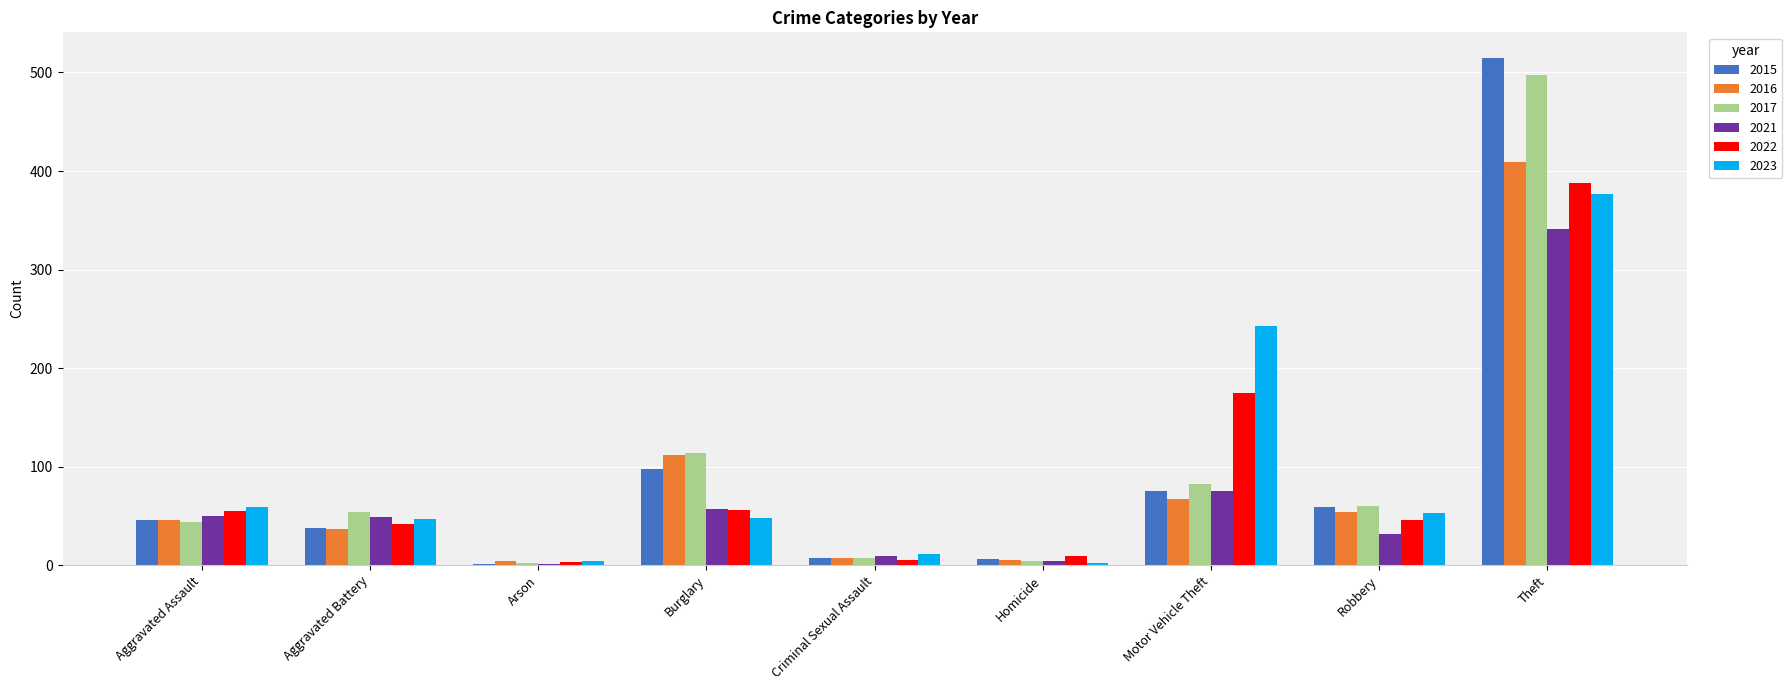

Are the bars grouped side by side (vs. stacked)?

Yes